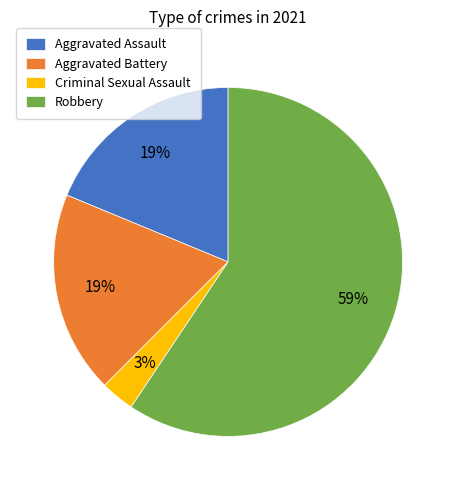

Is the sum of Aggravated Assault and Criminal Sexual Assault greater than half?

No